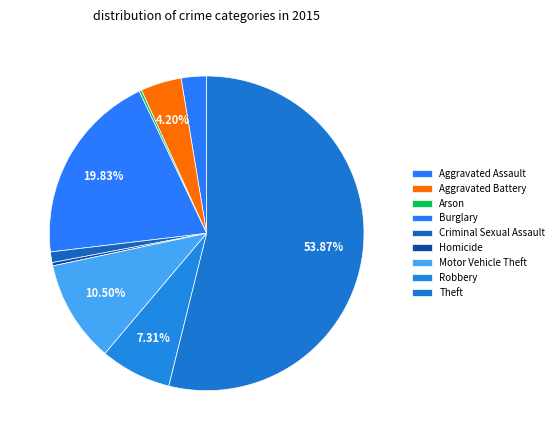

Is it true that Aggravated Assault is 1% of the pie?

False